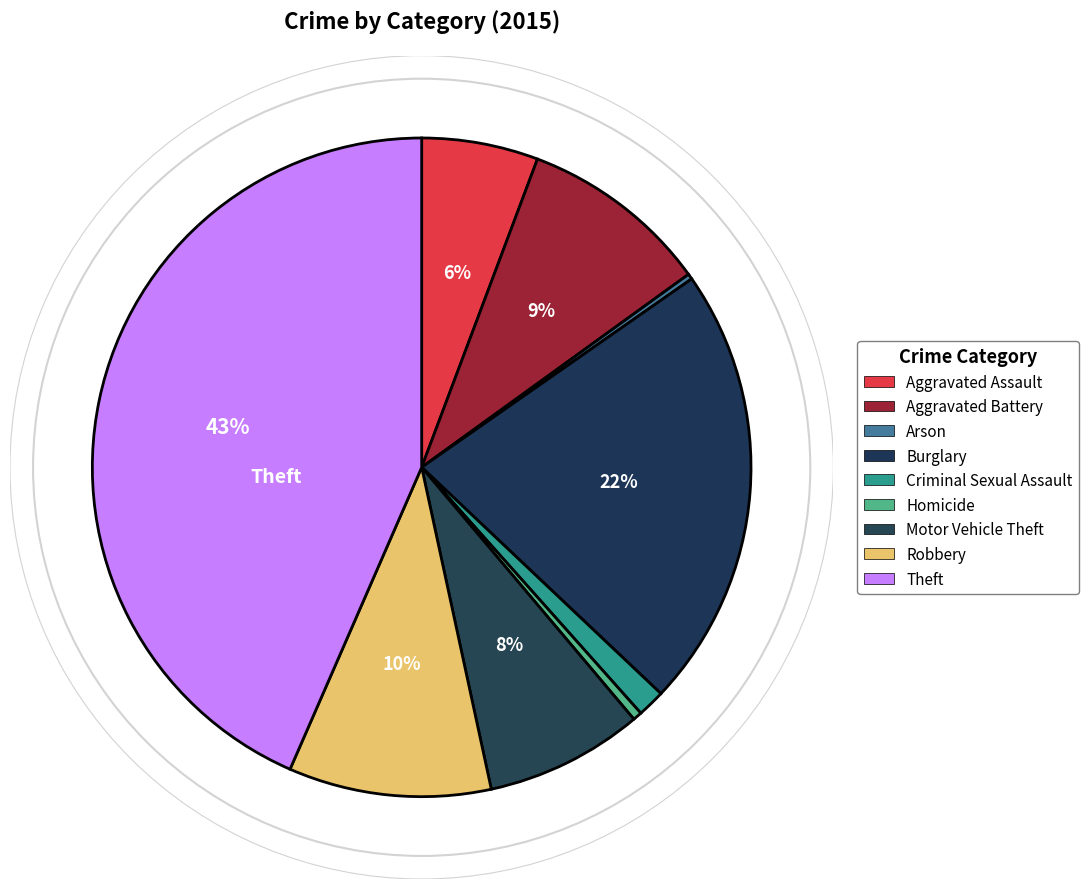

To the nearest percent, what is the difference between the Criminal Sexual Assault and Arson slice percentages?

1%